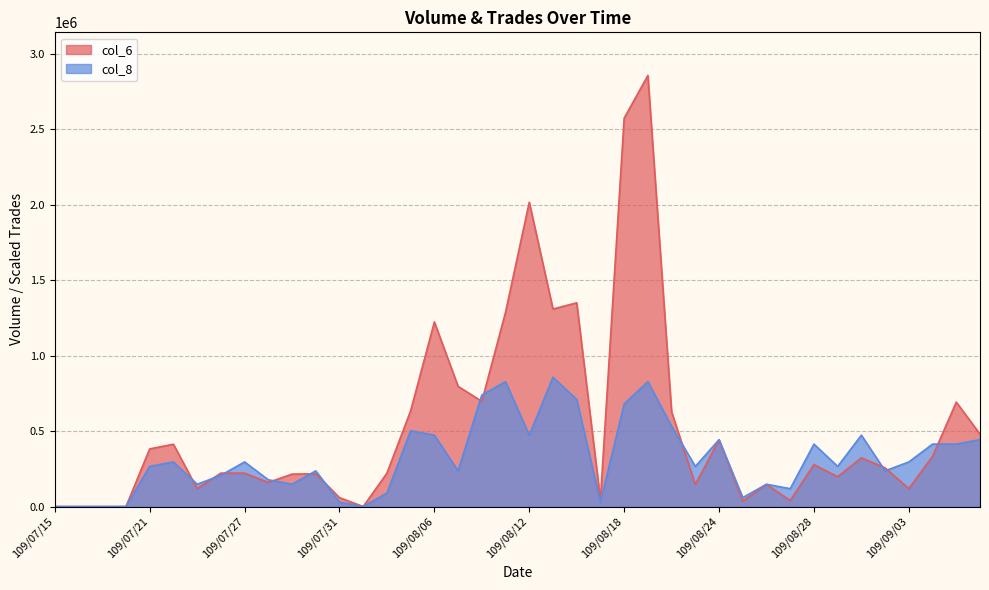

How many data points in col_6 are less than 256140?

20